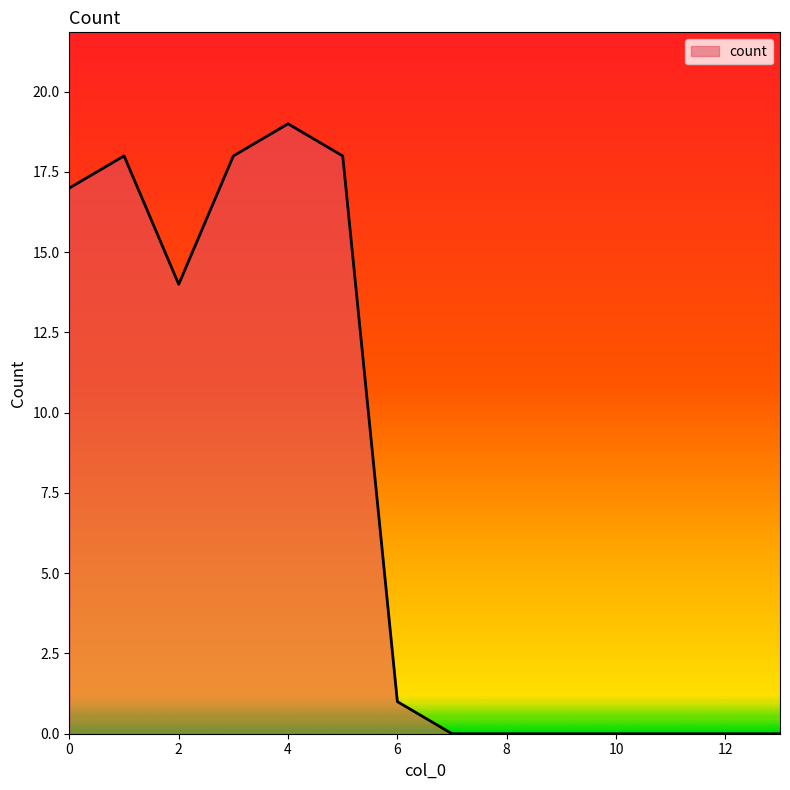

What is the maximum value shown in the chart?

19